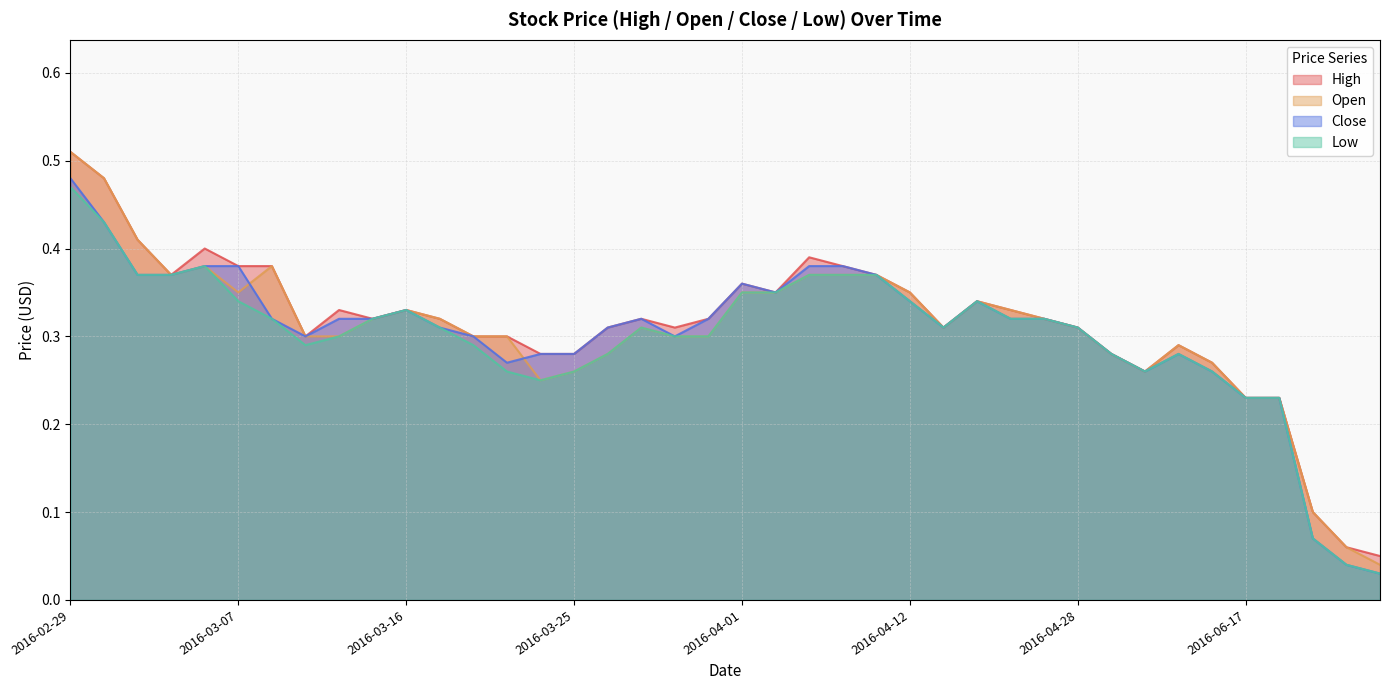

What is the label of the 13th point from the left?

2016-03-22